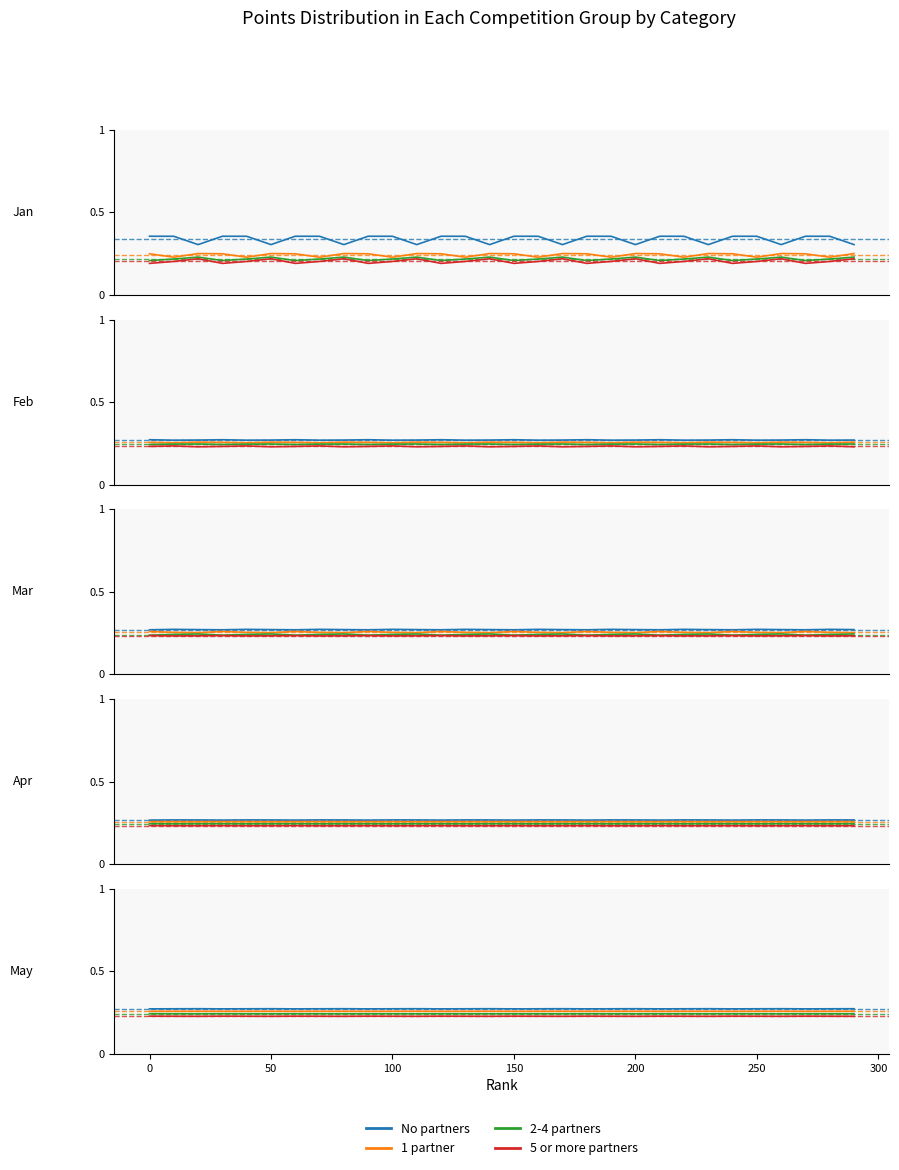

Count the number of data series in this chart.

4